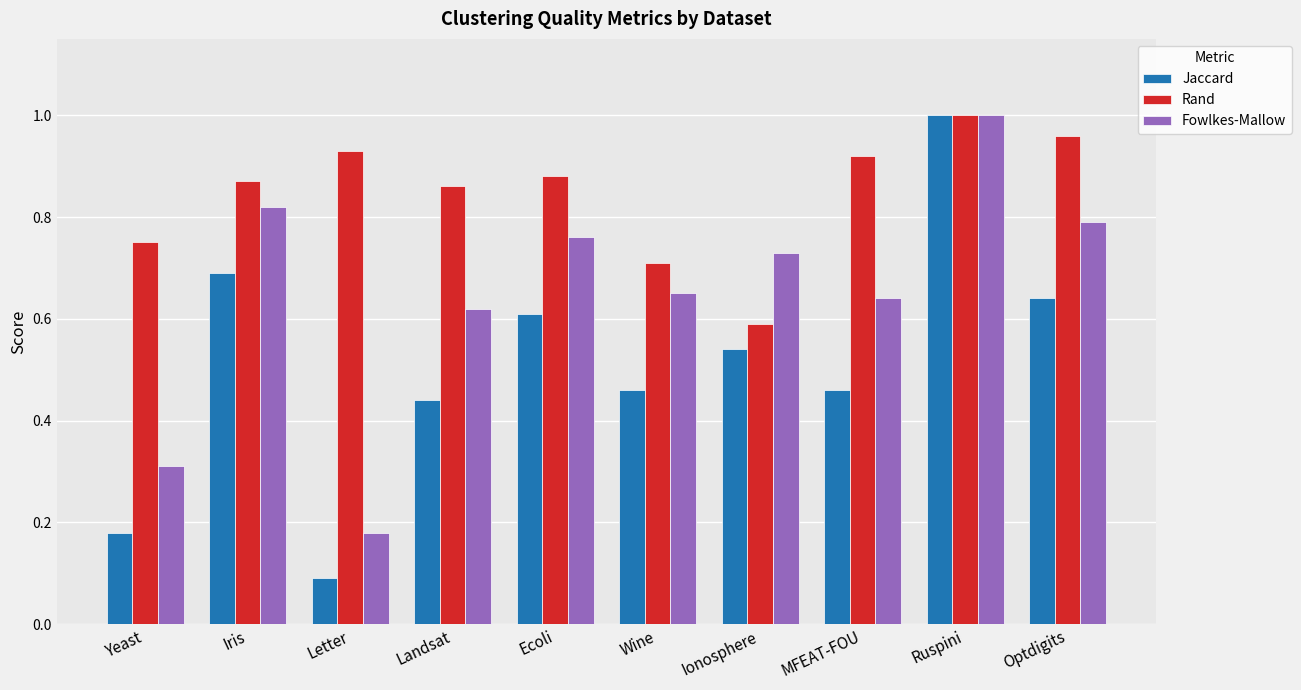

Rank the series by their average value, from highest to lowest.

Rand, Fowlkes-Mallow, Jaccard